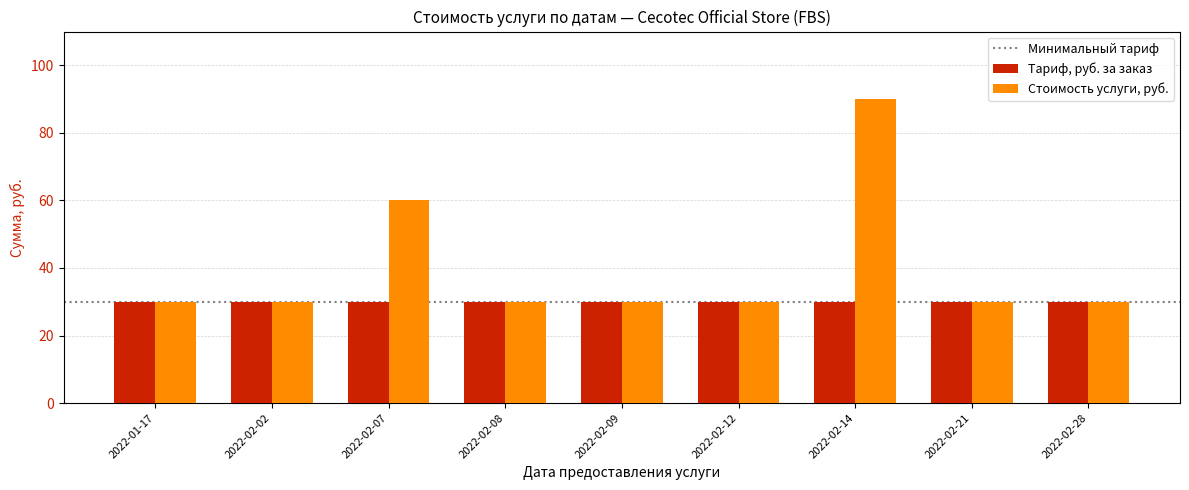

Which series changed the most between 2022-02-07 and 2022-02-12?

Стоимость услуги, руб.